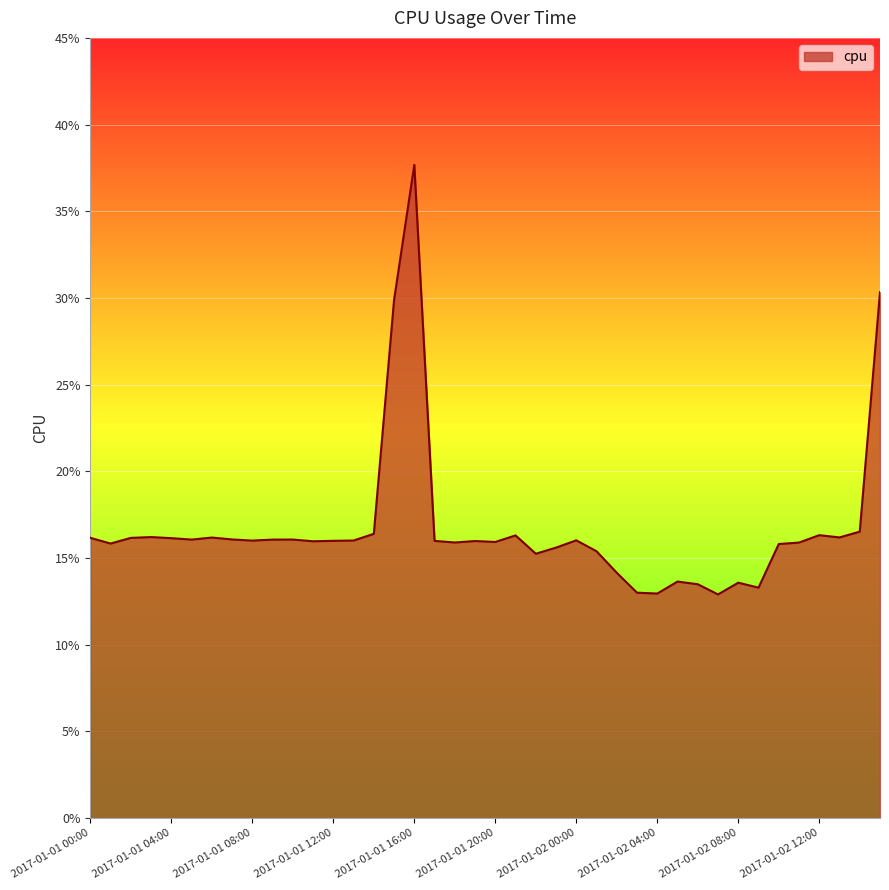

Does the chart have visible grid lines?

Yes